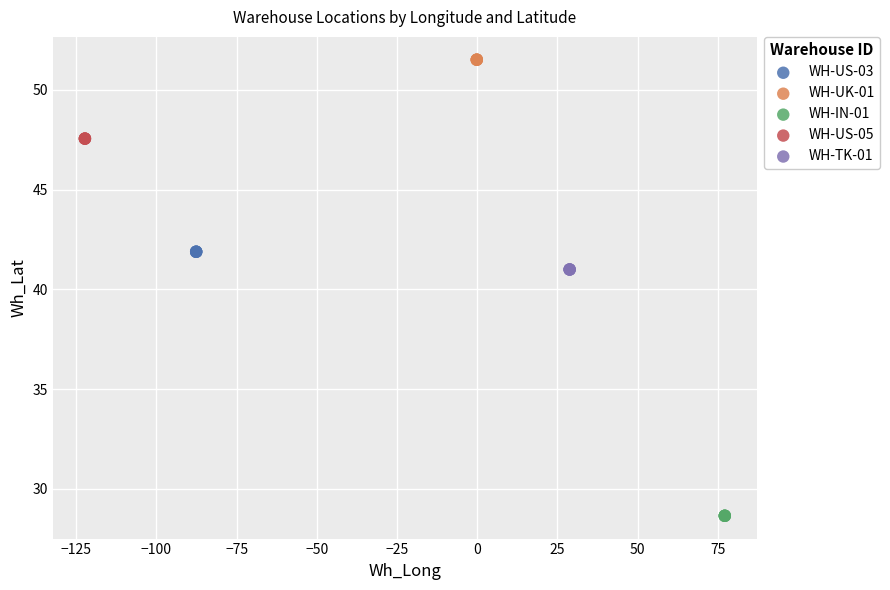

Which series contains the highest Y value?

WH-UK-01